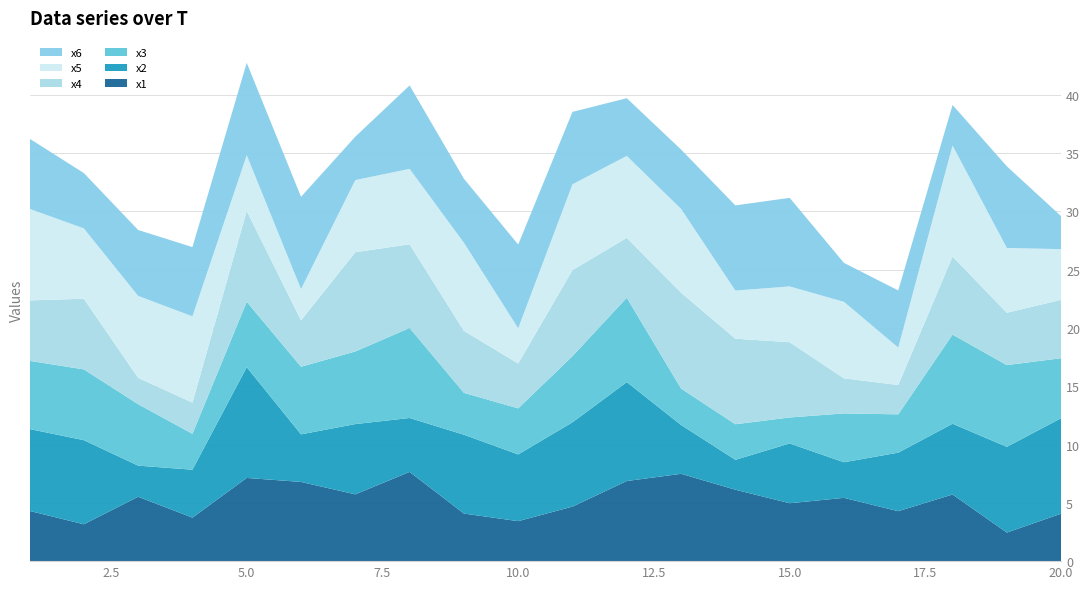

Reading left to right, what are all the values shown in this chart?

x1: 1=4.3	2=3.2	3=5.5	4=3.7	5=7.1	6=6.8	7=5.7	8=7.7	9=4.1	10=3.4	11=4.7	12=6.9	13=7.5	14=6.1	15=5.0	16=5.4	17=4.3	18=5.7	19=2.4	20=4.1
x2: 1=7.0	2=7.2	3=2.7	4=4.1	5=9.5	6=4.1	7=6.0	8=4.6	9=6.8	10=5.7	11=7.2	12=8.5	13=4.2	14=2.6	15=5.1	16=3.1	17=5.0	18=6.1	19=7.4	20=8.2
x3: 1=5.8	2=6.1	3=5.3	4=3.1	5=5.6	6=5.8	7=6.2	8=7.7	9=3.6	10=3.9	11=5.7	12=7.2	13=3.1	14=3.1	15=2.2	16=4.2	17=3.3	18=7.6	19=7.0	20=5.1
x4: 1=5.2	2=6.1	3=2.3	4=2.7	5=7.8	6=4.0	7=8.5	8=7.2	9=5.3	10=3.8	11=7.4	12=5.1	13=8.2	14=7.3	15=6.5	16=3.0	17=2.5	18=6.7	19=4.5	20=5.0
x5: 1=7.9	2=6.0	3=7.0	4=7.4	5=4.8	6=2.7	7=6.2	8=6.5	9=7.6	10=3.0	11=7.4	12=7.0	13=7.2	14=4.1	15=4.8	16=6.6	17=3.2	18=9.5	19=5.6	20=4.3
x6: 1=6.0	2=4.7	3=5.7	4=5.9	5=7.9	6=7.9	7=3.7	8=7.2	9=5.5	10=7.2	11=6.2	12=5.0	13=5.1	14=7.3	15=7.6	16=3.3	17=4.9	18=3.5	19=7.0	20=2.8